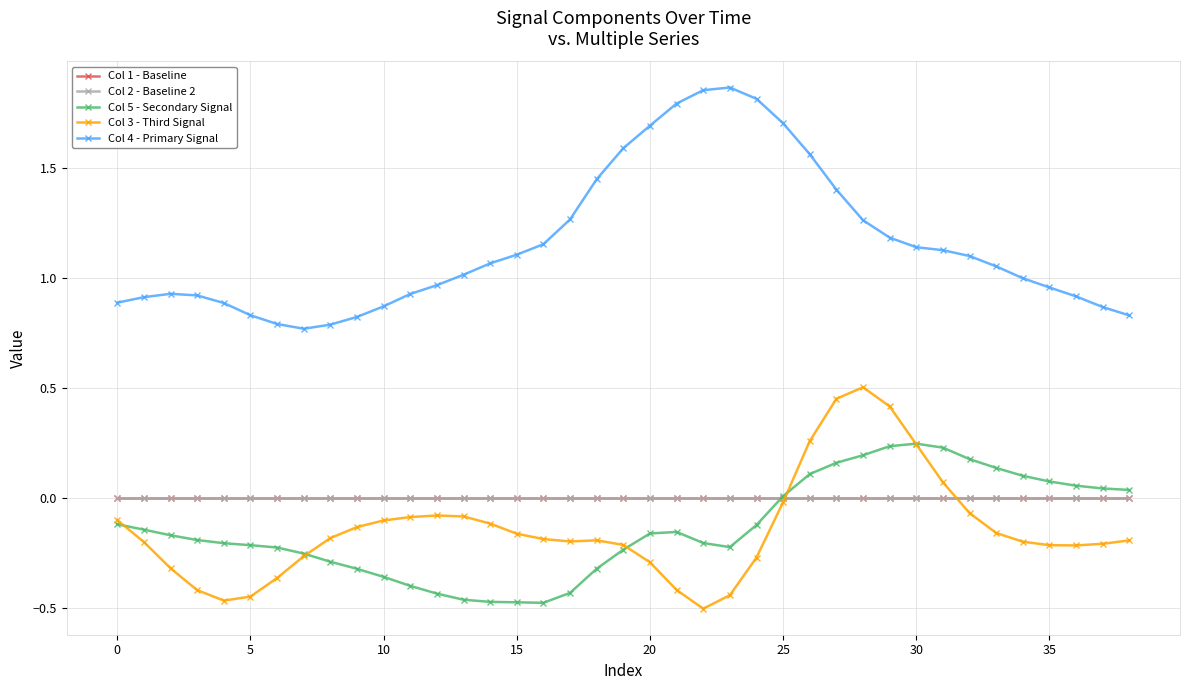

Which series has the largest total across all categories?

Col 4 - Primary Signal